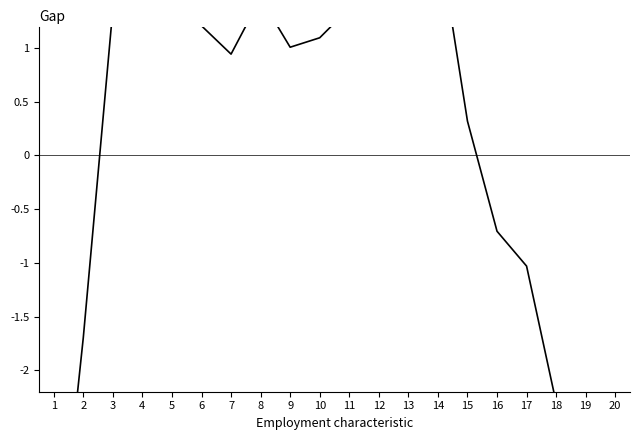

The chart shows a value of -1.7 at 2. True or false?

True